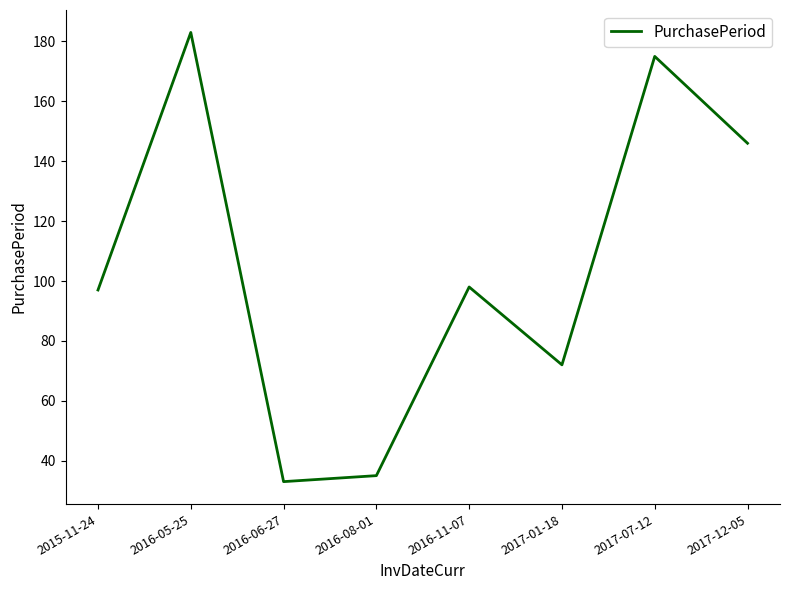

How many lines are shown in the chart?

1